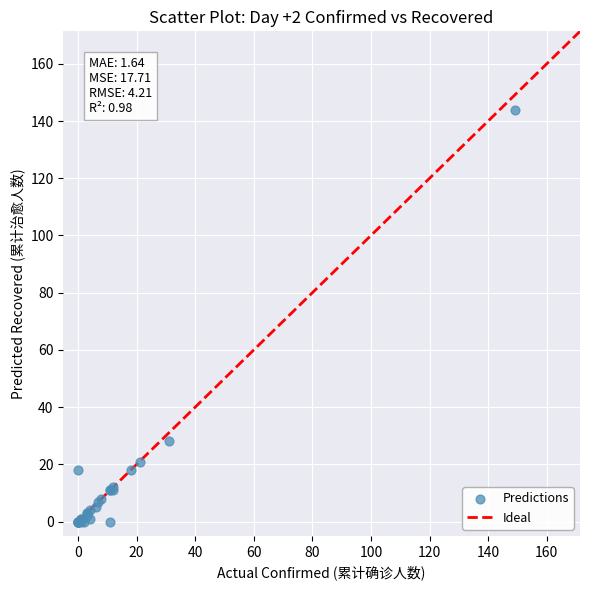

What Y value in the scatter plot is closest to 72?

28